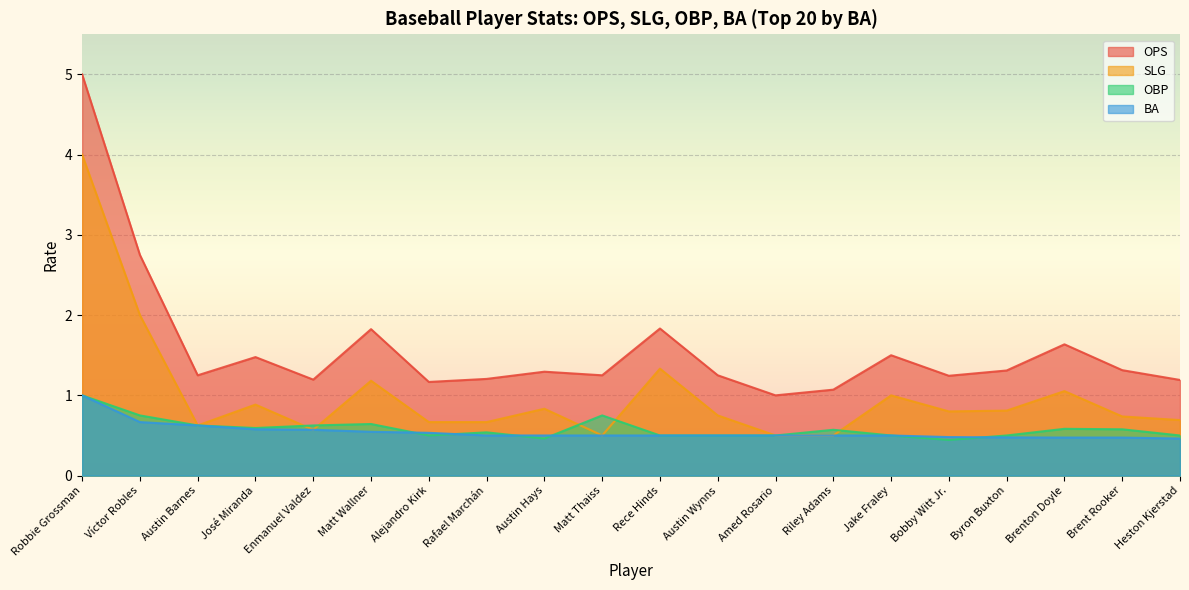

True or false: SLG and OPS intersect in this chart.

False